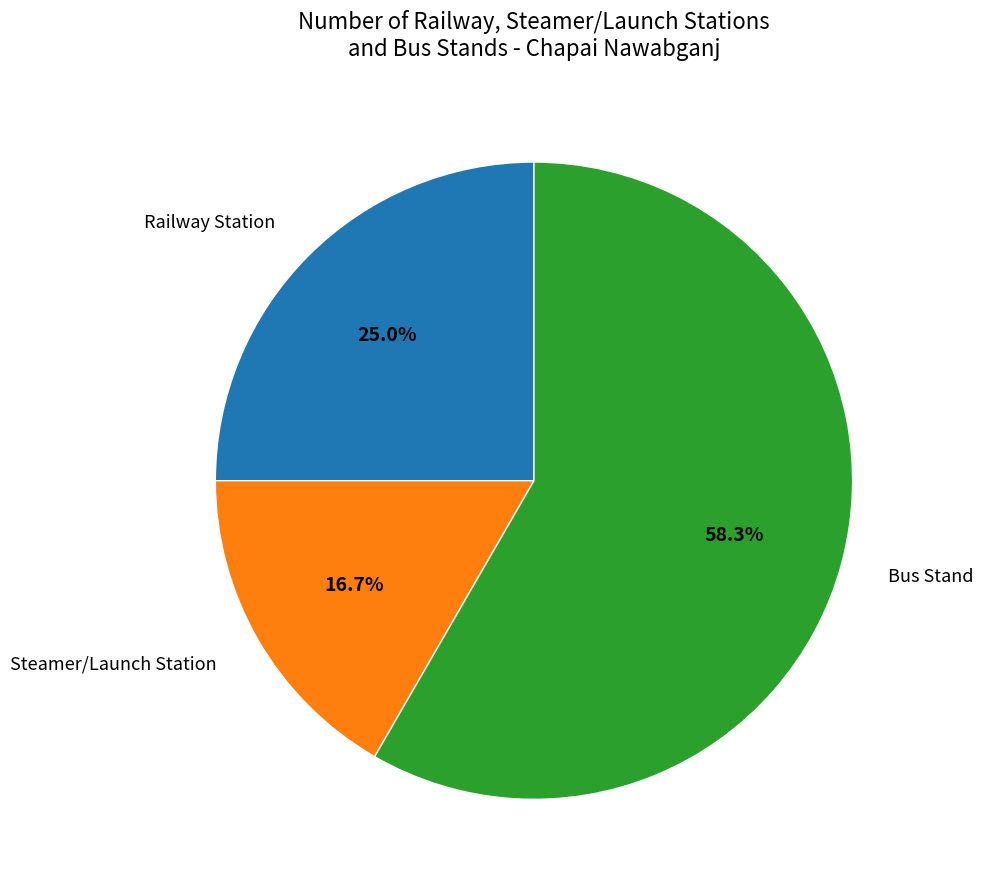

Count the number of slices in the pie.

3